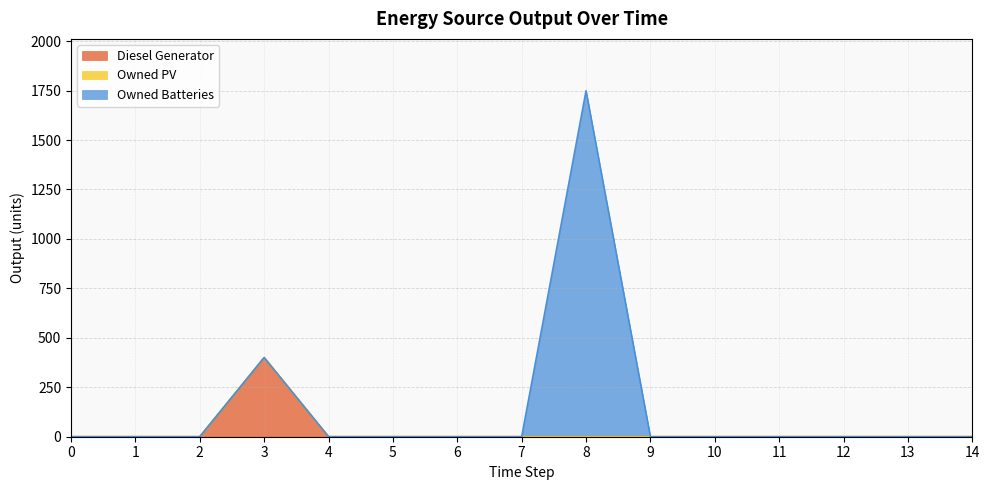

True or false: Diesel Generator and Owned Batteries cross at least once.

False